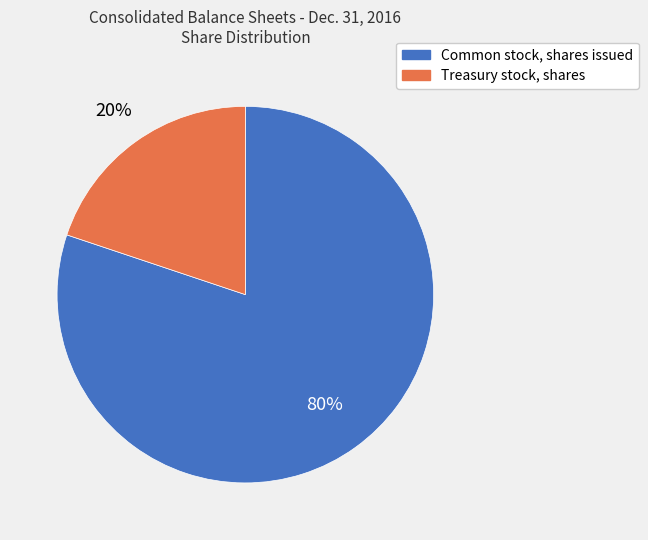

How many slices are in this pie chart?

2